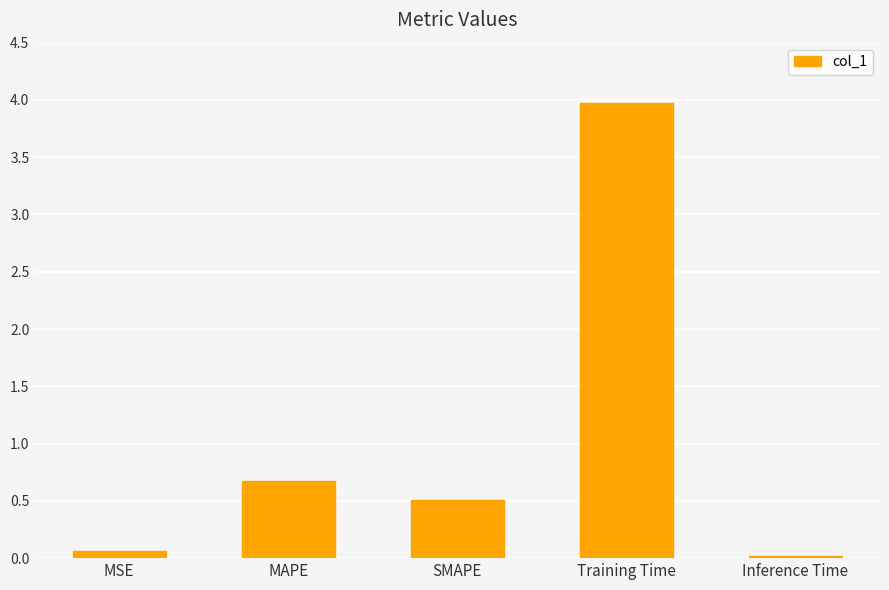

The chart shows a value of 0.0 at Inference Time. True or false?

True